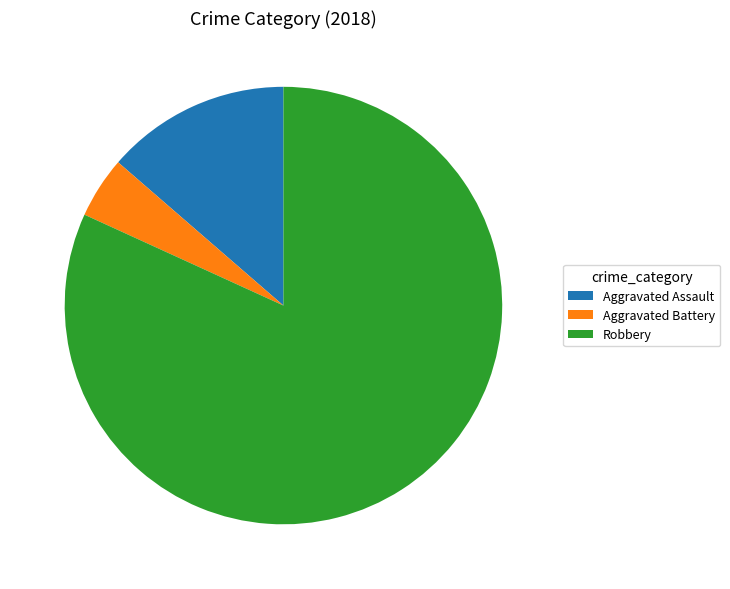

Which has a higher value, Aggravated Assault or Aggravated Battery?

Aggravated Assault